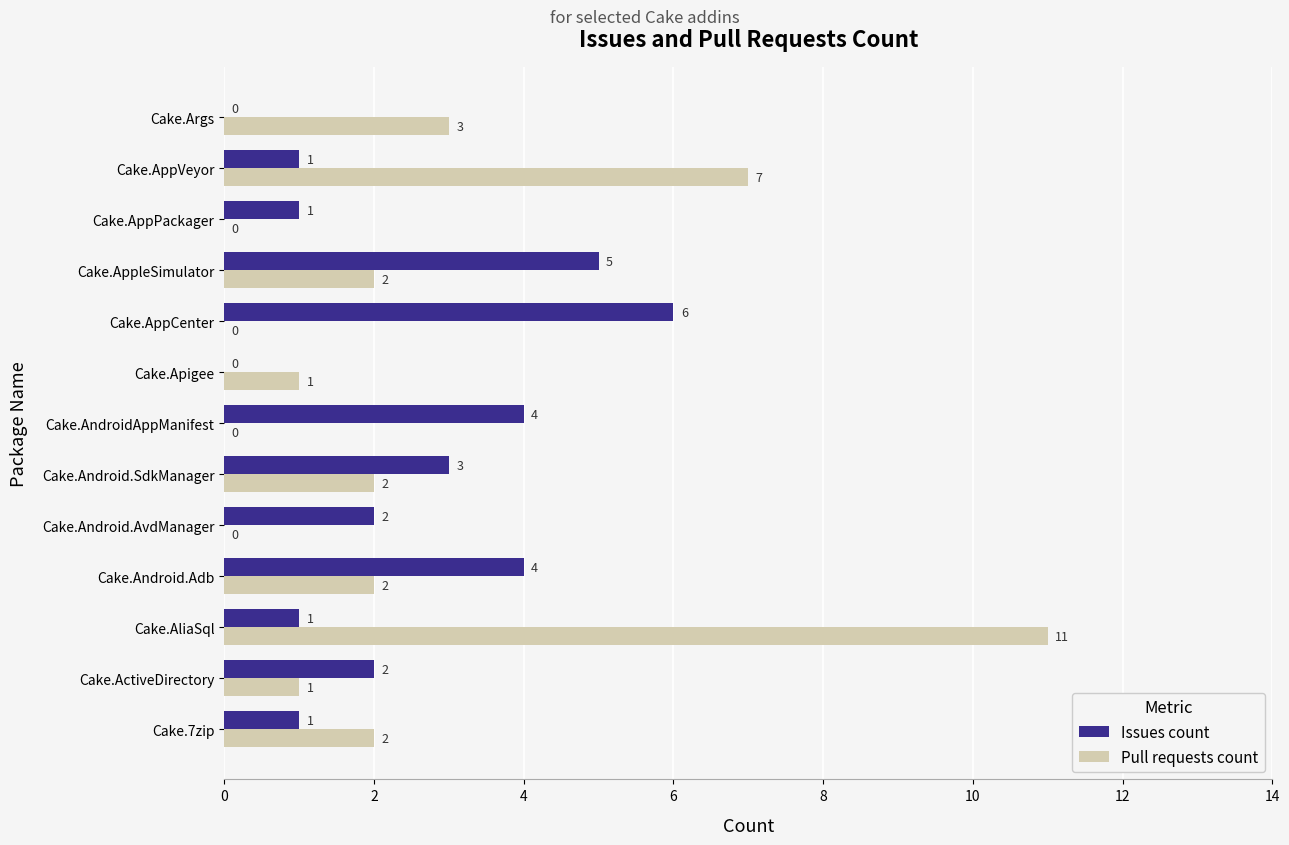

Which category has the highest value in the Pull requests count series?

Cake.AliaSql